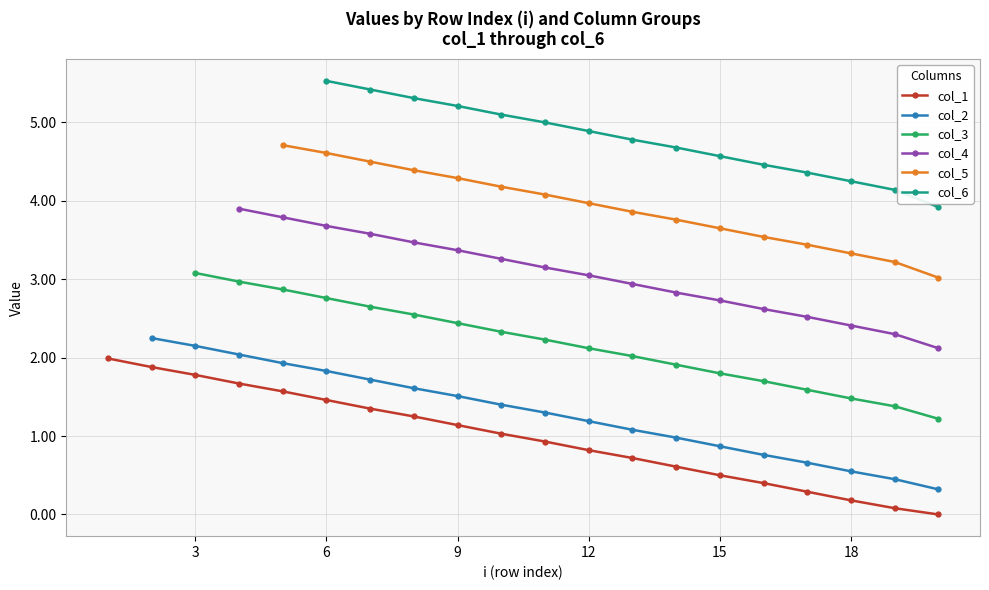

What is the difference between the second highest and minimum values?

1.9